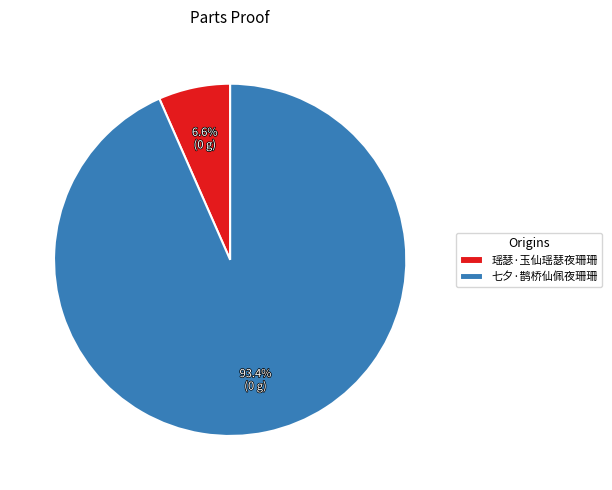

How many slices are in this pie chart?

2